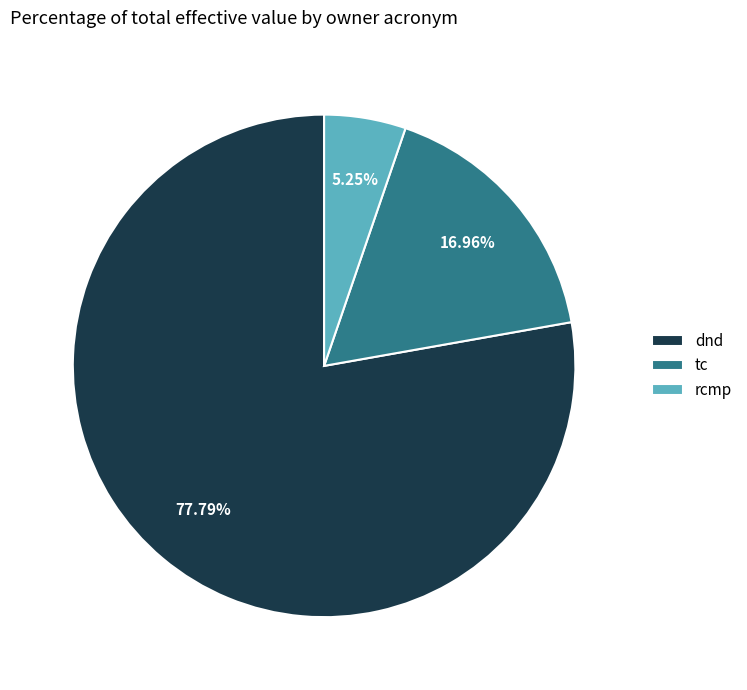

Approximately how many times larger is the value at dnd compared to tc?

4.6